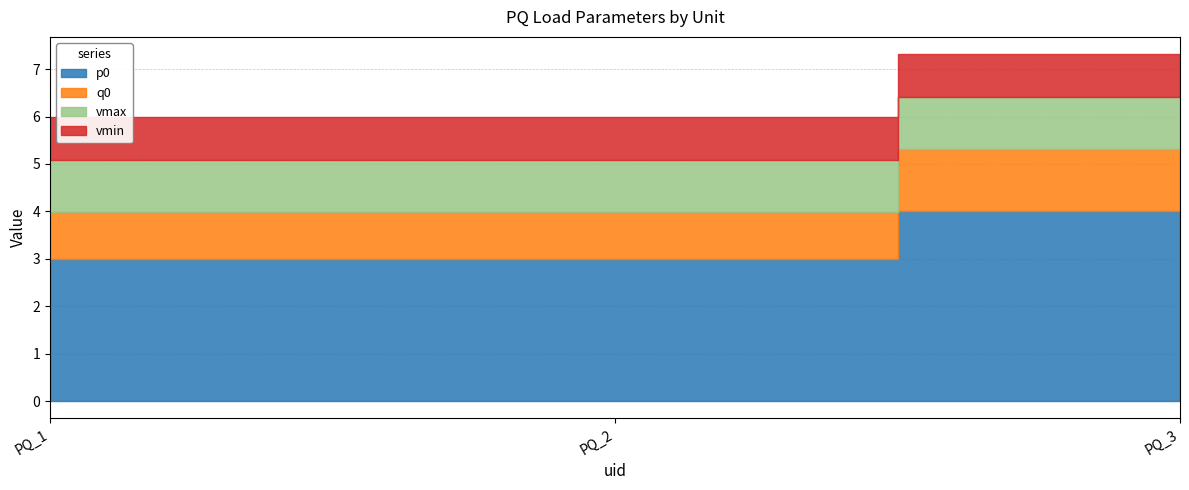

Is it true that vmin equals 0.9 at PQ_1?

True